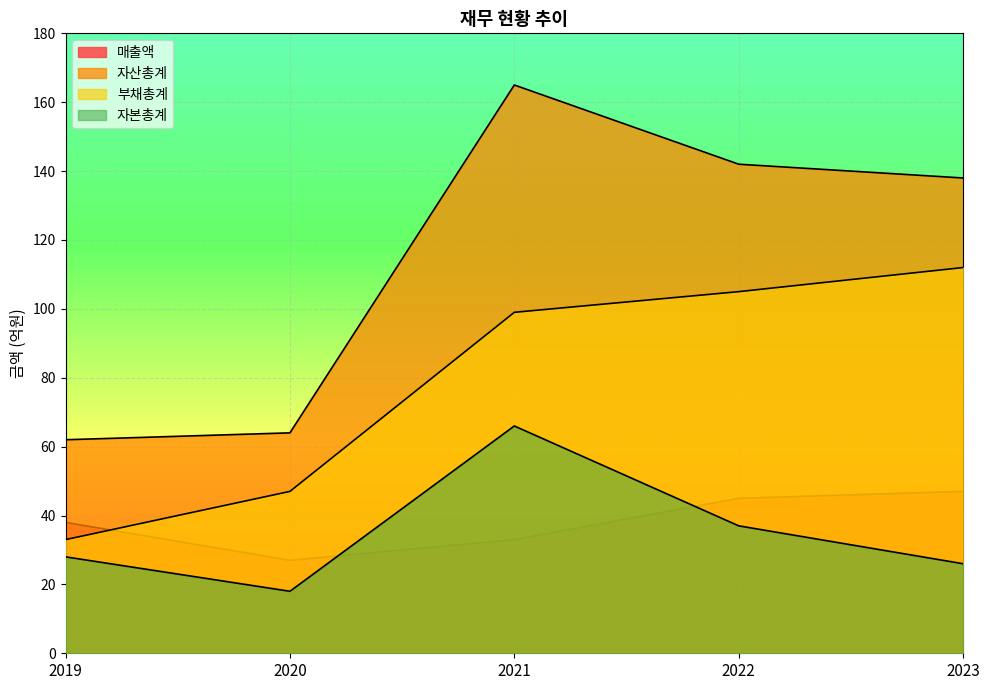

What value does the 매출액 series have at 2020?

27